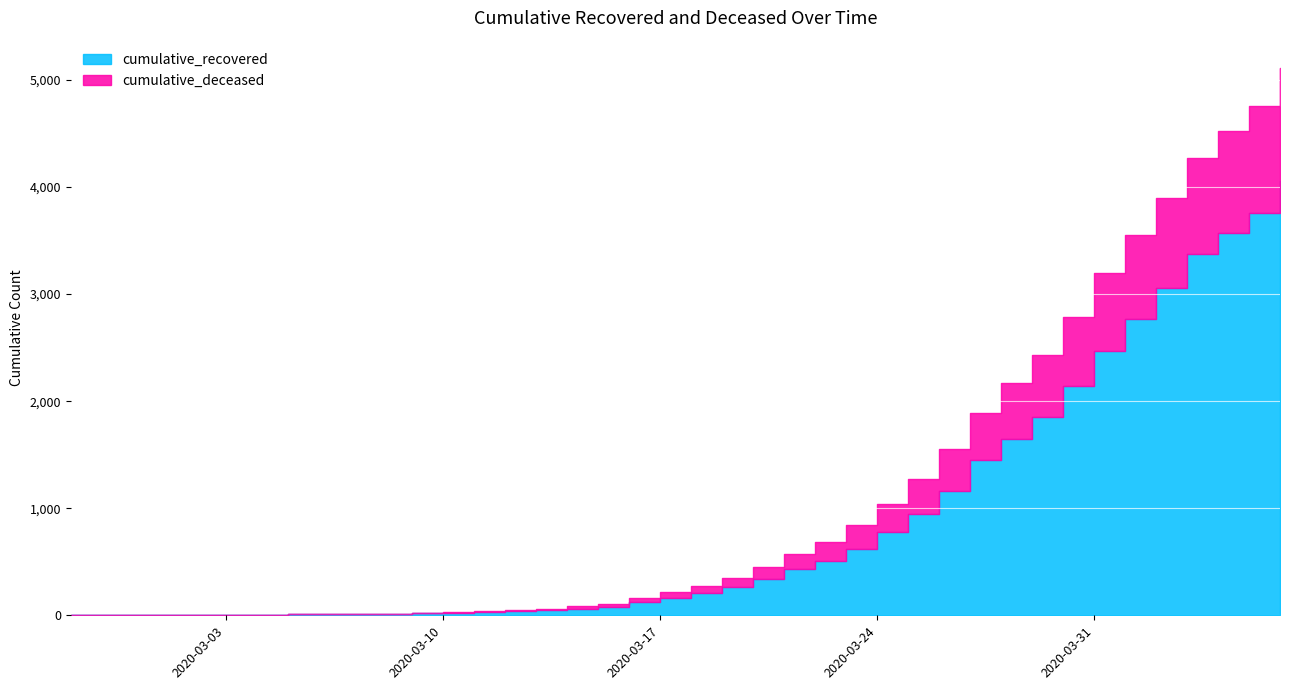

Which series has the largest range (max minus min)?

cumulative_recovered